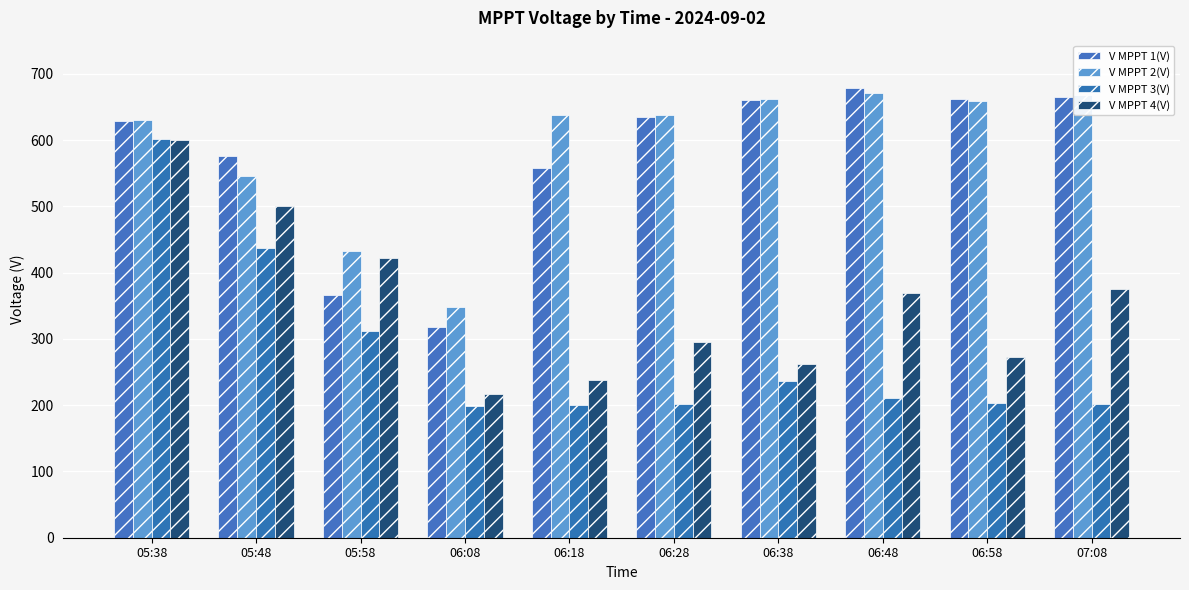

What is the sum of the V MPPT 3(V) values at 06:48 and 05:58?

521.8